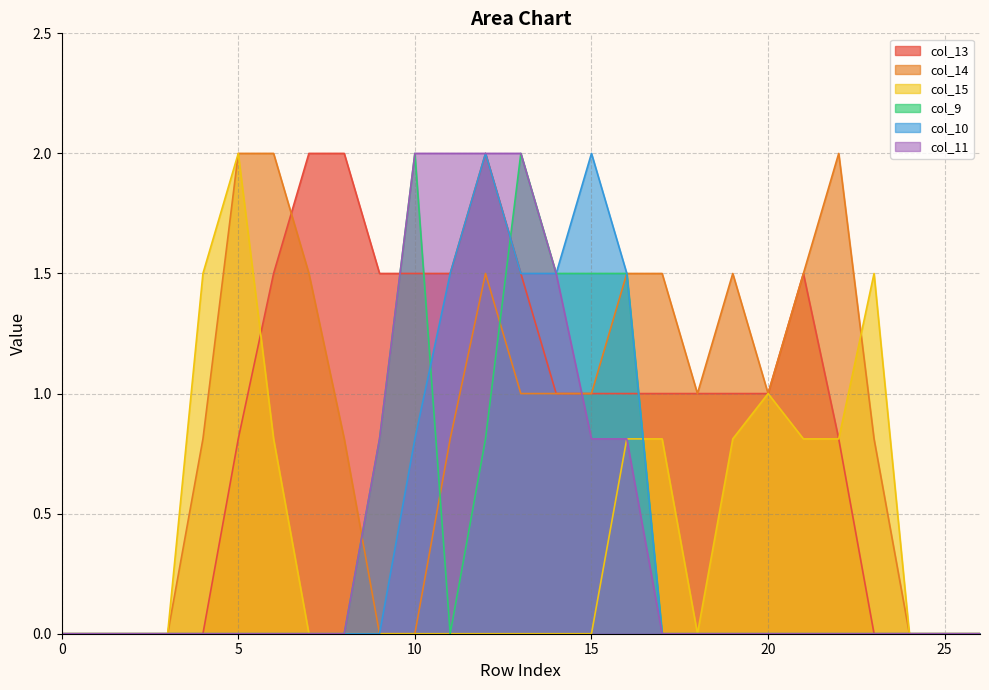

What is the difference between the highest and lowest values at 7?

2.0